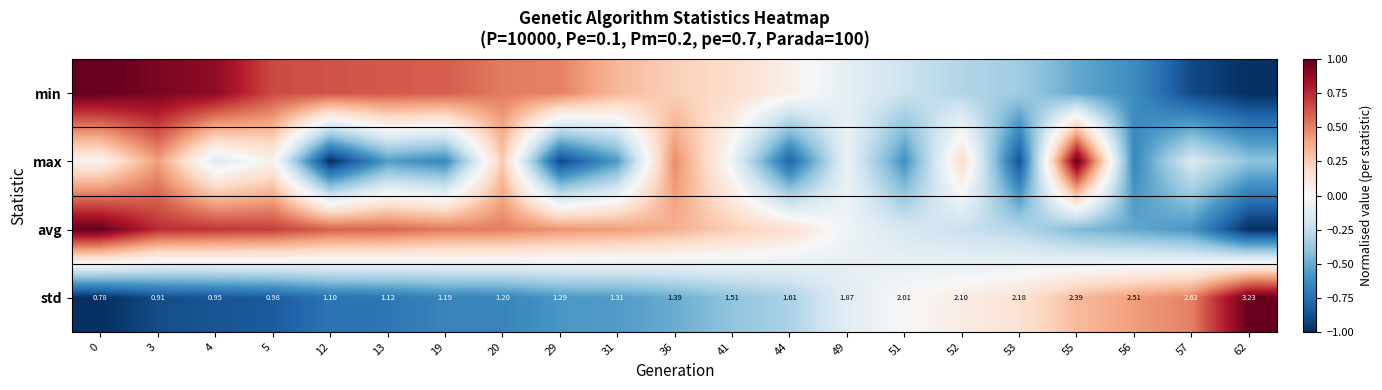

How many data points does each series have?

21